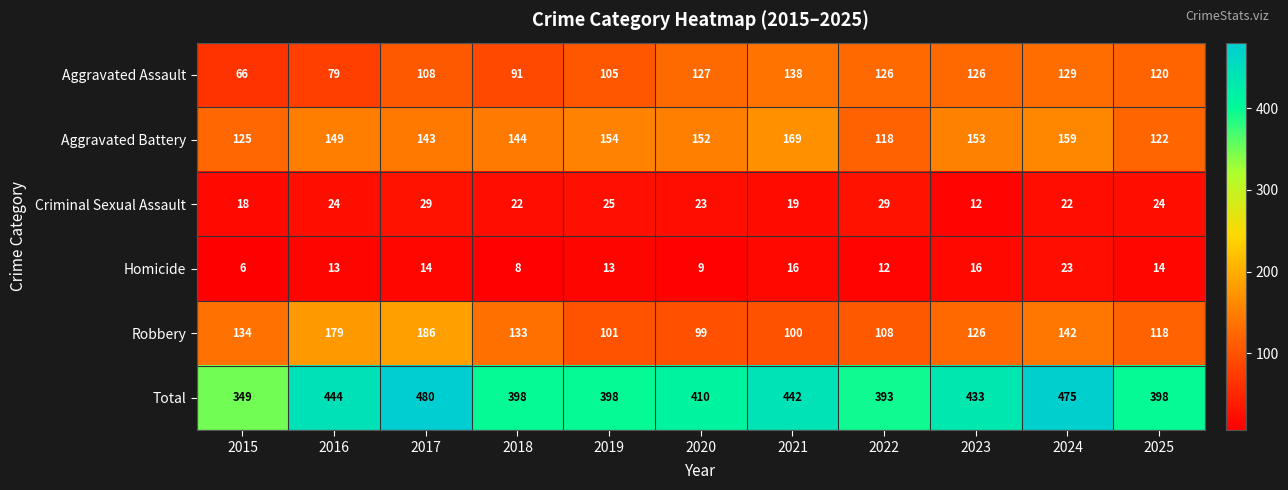

The Homicide series shows 10 at 2024. True or false?

False